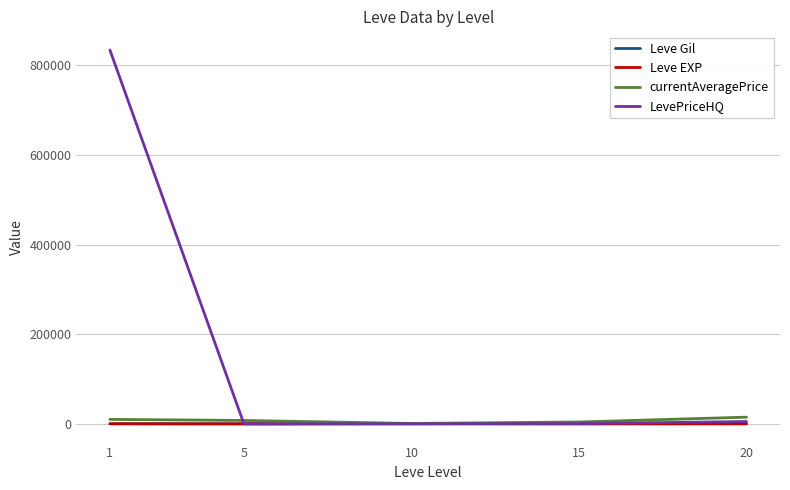

What is the maximum value shown in the chart?

834207.0